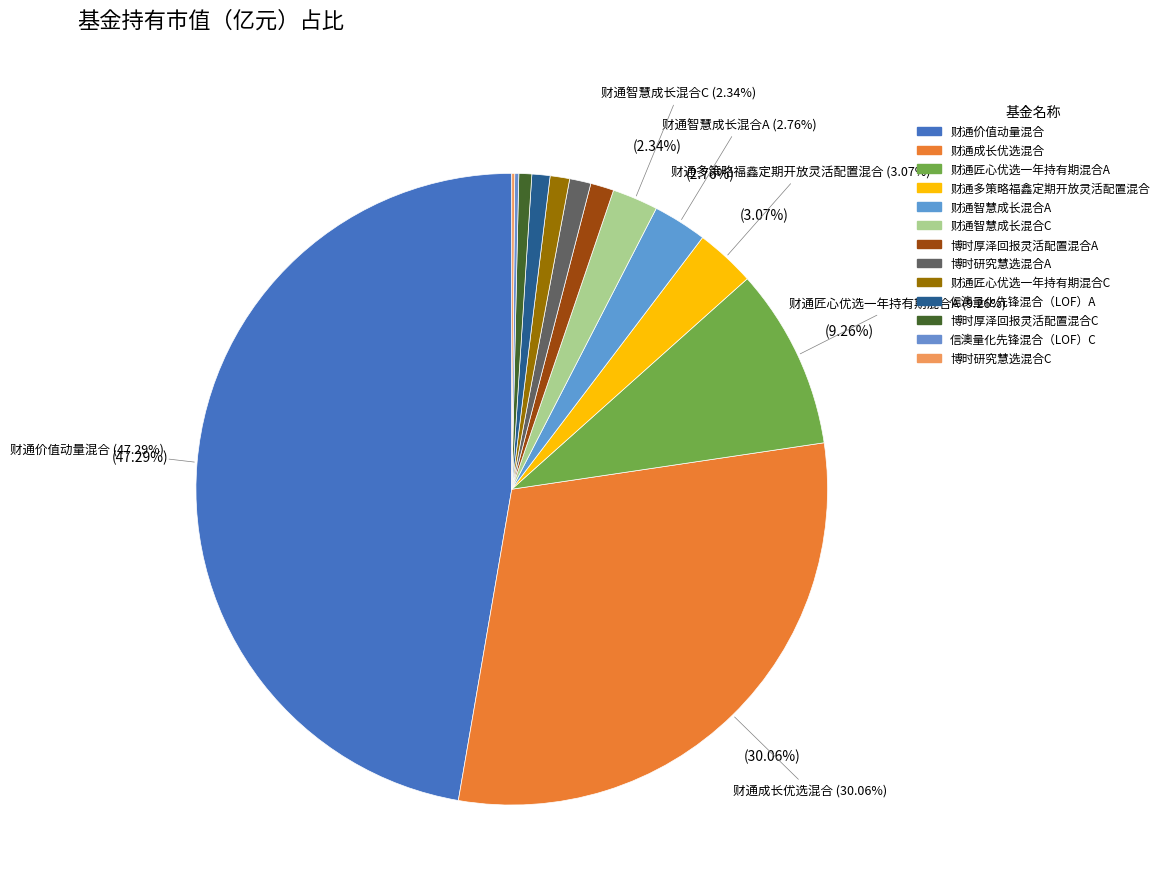

How many segments does this pie chart have?

13